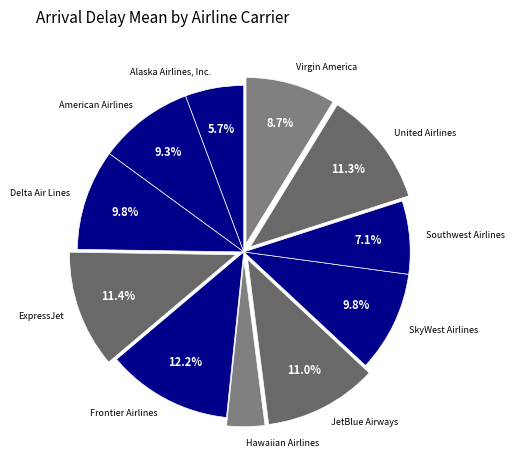

Count the number of slices in the pie.

11